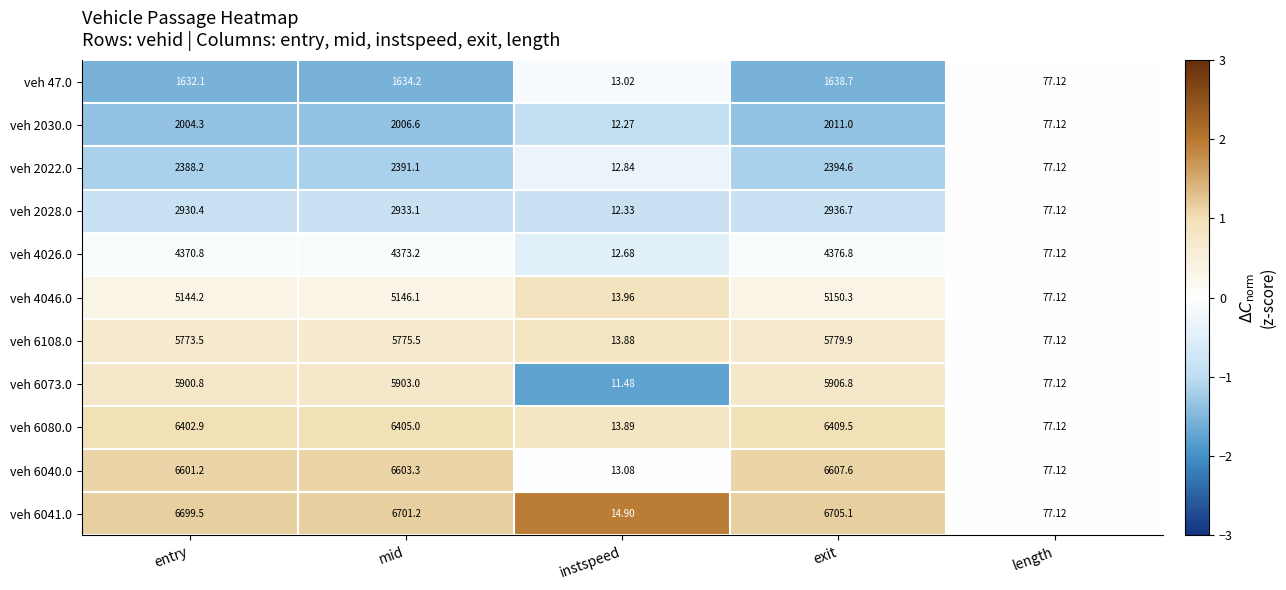

What is the maximum value shown in the chart?

6705.1